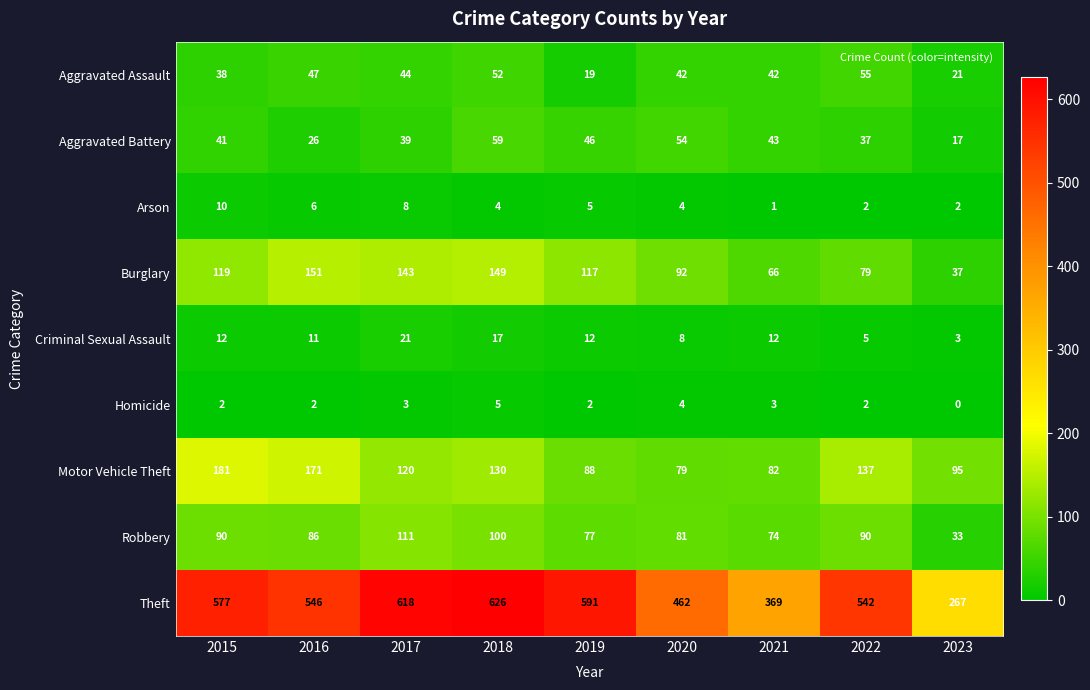

Is it true that Aggravated Battery equals 54 at 2020?

True